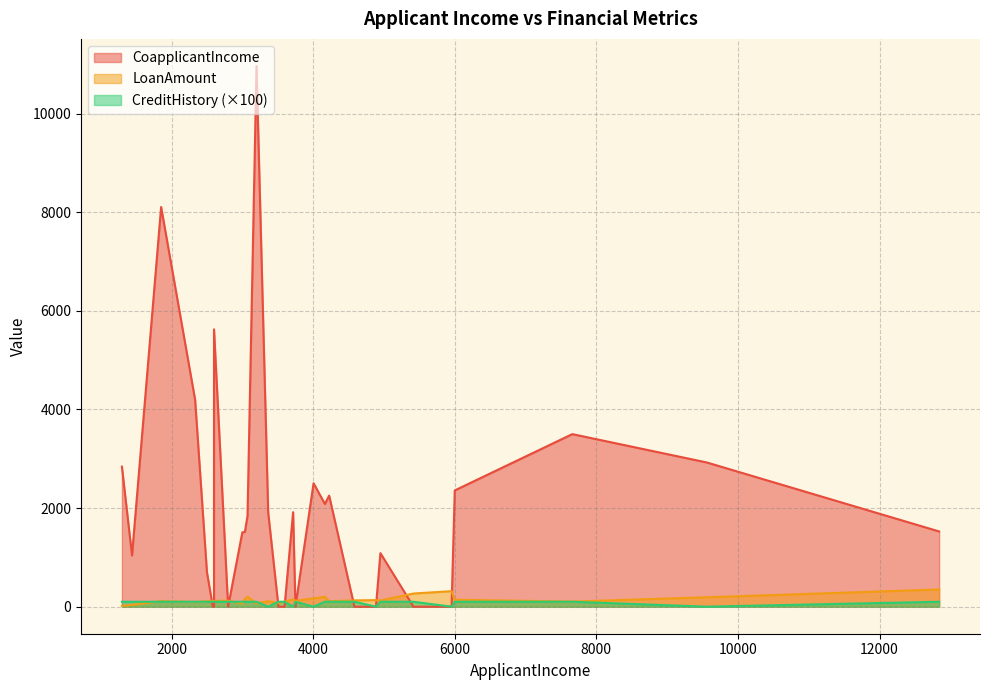

Which series has the largest total across all categories?

CoapplicantIncome